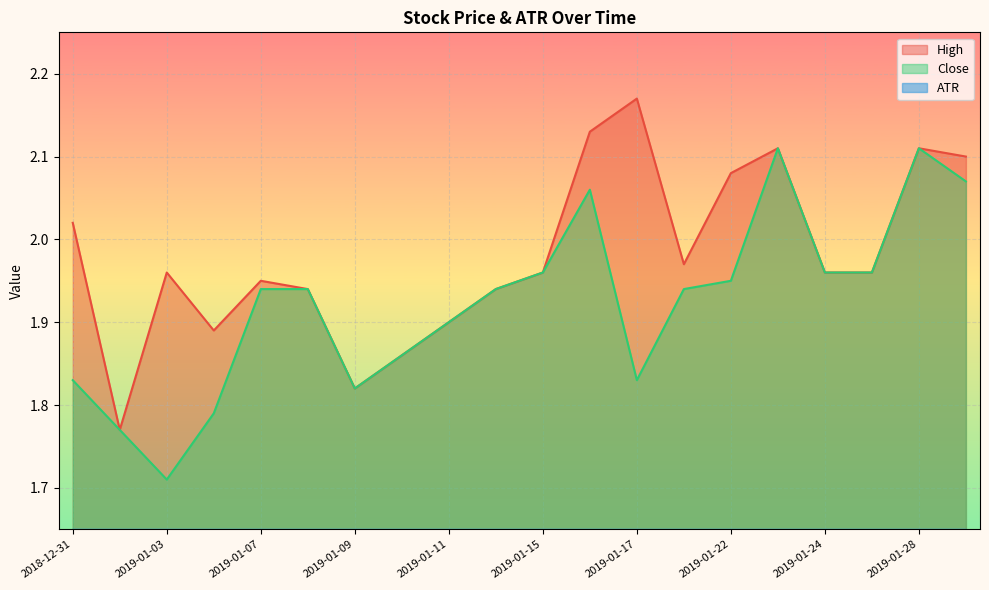

What are all the series names shown in the legend?

High, Close, ATR